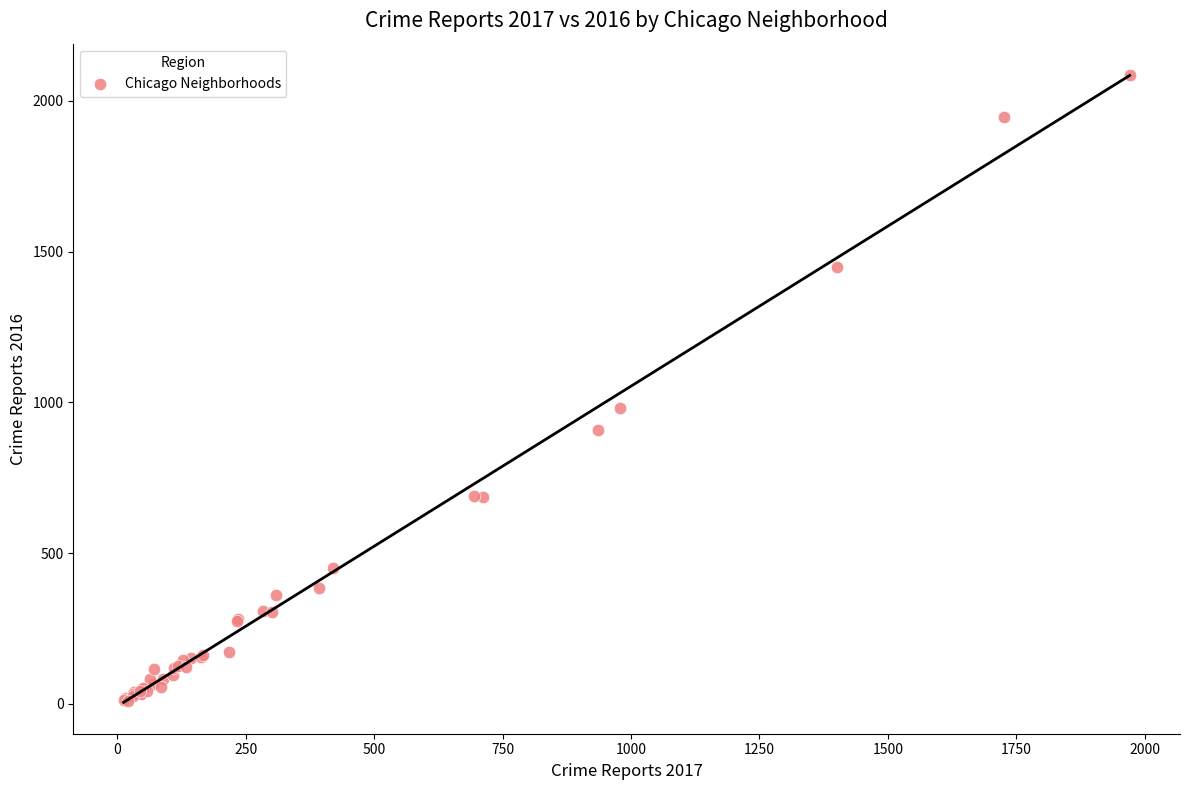

What Y value in the scatter plot is closest to 1048?

983